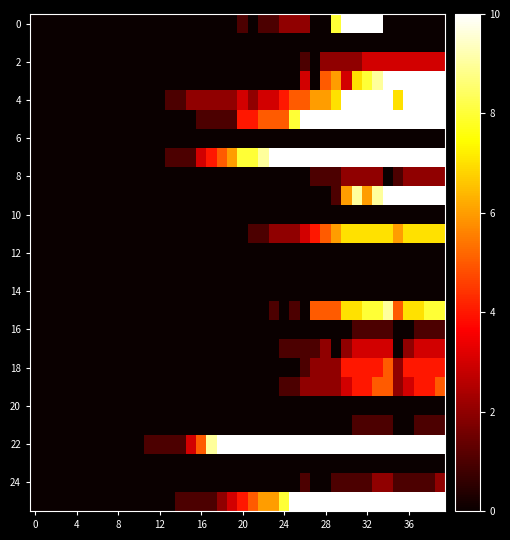

At which category does the chart reach its peak across all series?

30